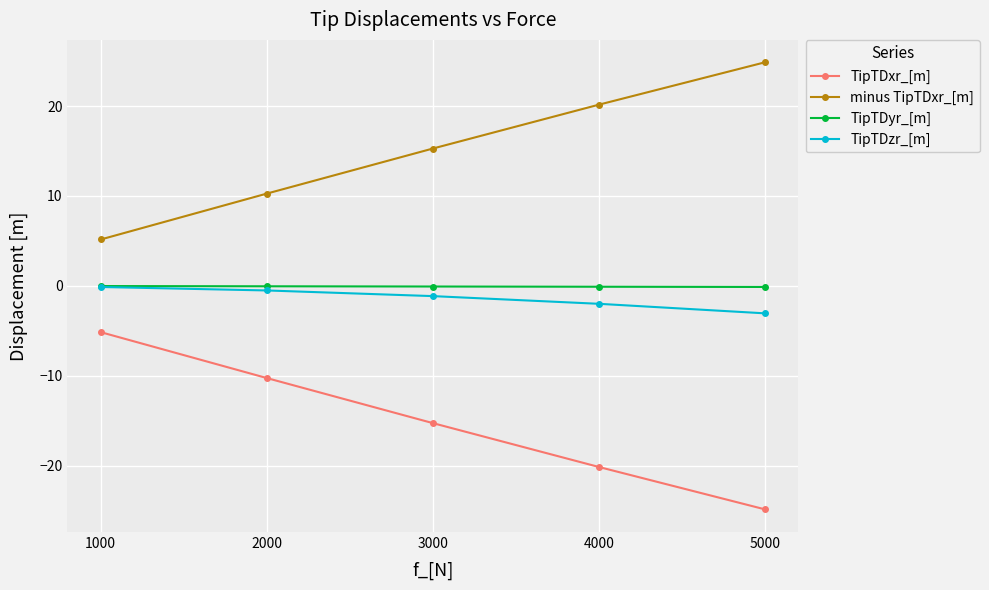

At how many categories does at least one series exceed 2?

5